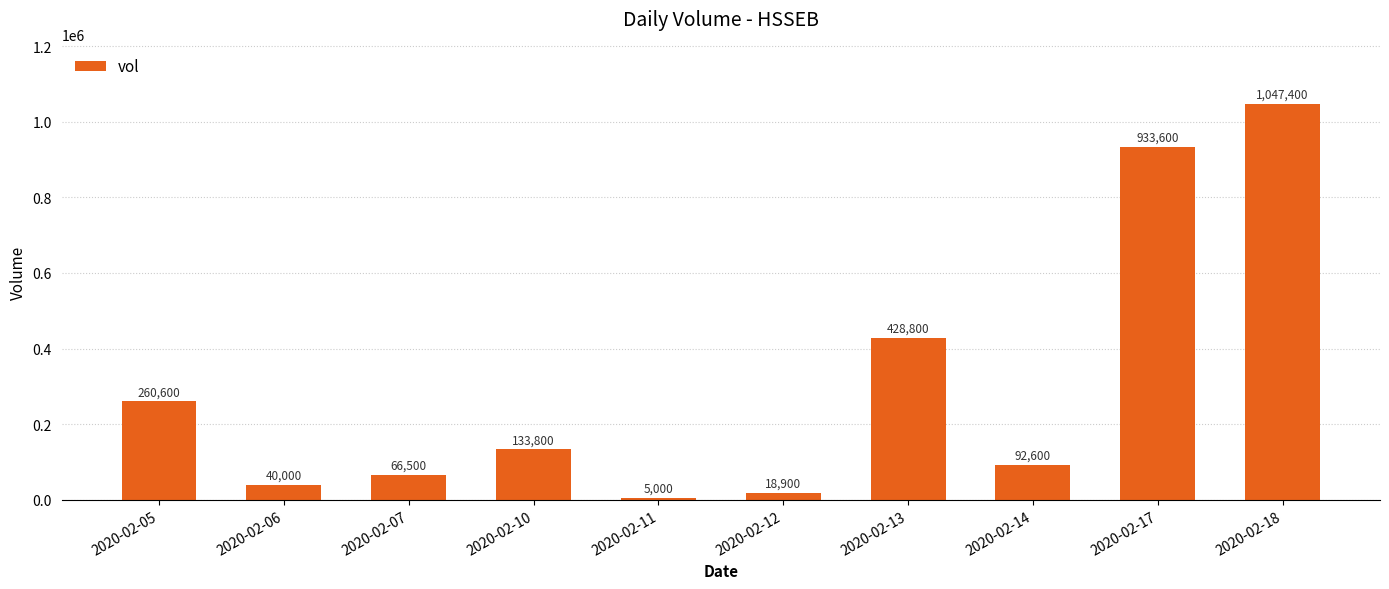

What is the approximate value at 2020-02-11, to the nearest 100?

5000